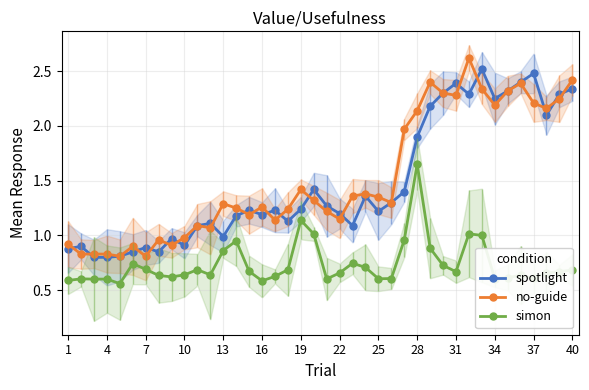

True or false: simon and no-guide cross at least once.

False